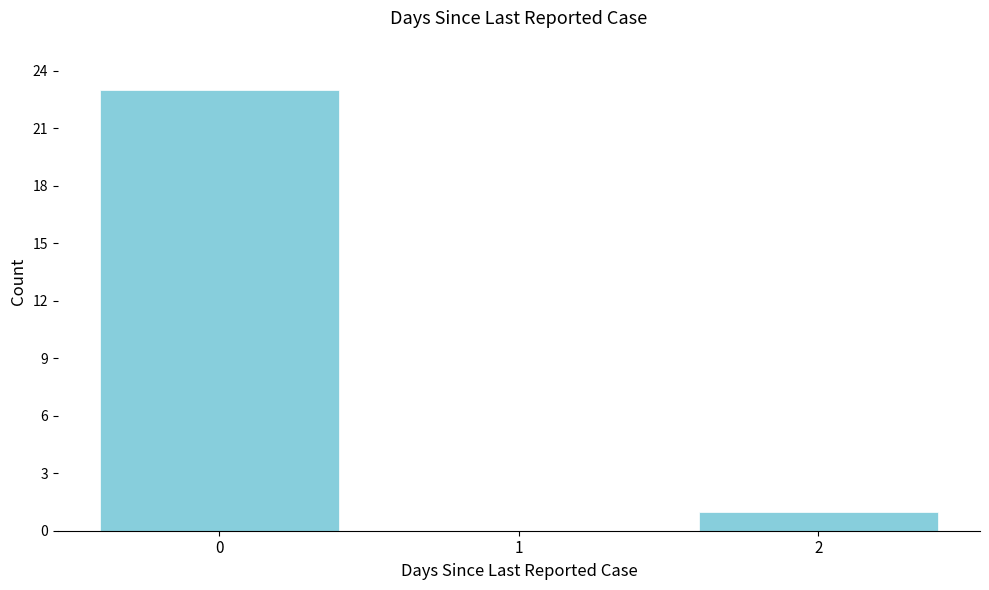

Reading left to right, transcribe all the data shown in this chart.

0=23	1=0	2=1